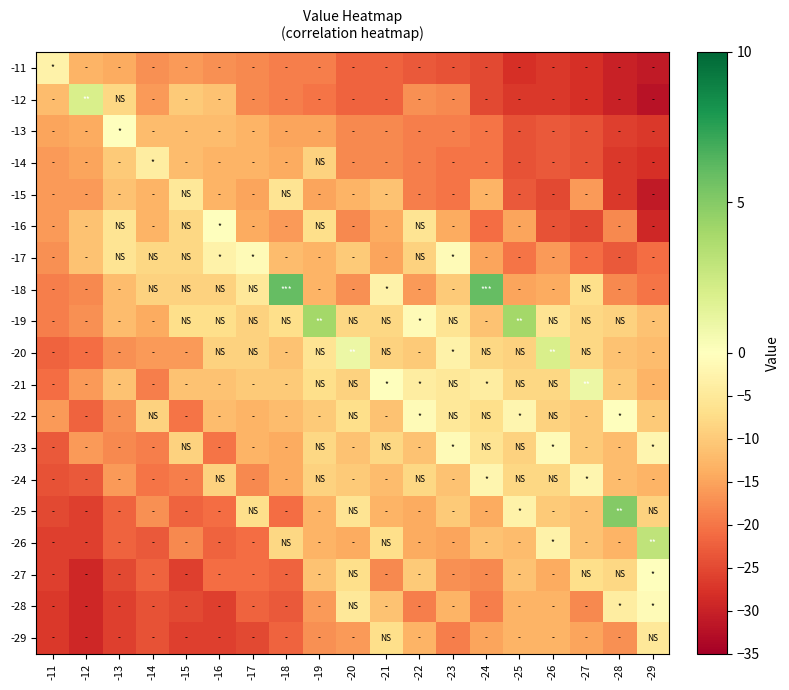

Reading right to left, list all the values displayed in this chart.

-11: -29=-31	-28=-30	-27=-28	-26=-27	-25=-28	-24=-25	-23=-24	-22=-23	-21=-22	-20=-22	-19=-19	-18=-19	-17=-18	-16=-17	-15=-16	-14=-17	-13=-14	-12=-13	-11=-3
-12: -29=-32	-28=-30	-27=-28	-26=-27	-25=-27	-24=-25	-23=-18	-22=-17	-21=-22	-20=-22	-19=-20	-18=-19	-17=-18	-16=-11	-15=-10	-14=-16	-13=-8	-12=2	-11=-12
-13: -29=-27	-28=-26	-27=-24	-26=-23	-25=-24	-24=-20	-23=-19	-22=-19	-21=-18	-20=-18	-19=-15	-18=-15	-17=-13	-16=-12	-15=-12	-14=-12	-13=0	-12=-14	-11=-15
-14: -29=-28	-28=-27	-27=-24	-26=-23	-25=-24	-24=-20	-23=-20	-22=-19	-21=-18	-20=-18	-19=-9	-18=-14	-17=-13	-16=-13	-15=-12	-14=-4	-13=-10	-12=-15	-11=-16
-15: -29=-31	-28=-27	-27=-16	-26=-25	-25=-23	-24=-13	-23=-20	-22=-19	-21=-11	-20=-13	-19=-15	-18=-6	-17=-15	-16=-13	-15=-5	-14=-13	-13=-11	-12=-16	-11=-16
-16: -29=-29	-28=-18	-27=-25	-26=-24	-25=-15	-24=-21	-23=-14	-22=-6	-21=-14	-20=-18	-19=-7	-18=-16	-17=-14	-16=0	-15=-8	-14=-13	-13=-6	-12=-11	-11=-16
-17: -29=-21	-28=-23	-27=-21	-26=-16	-25=-20	-24=-15	-23=-1	-22=-9	-21=-15	-20=-10	-19=-13	-18=-12	-17=-1	-16=-3	-15=-8	-14=-8	-13=-6	-12=-11	-11=-17
-18: -29=-20	-28=-18	-27=-7	-26=-14	-25=-15	-24=6	-23=-10	-22=-16	-21=-3	-20=-17	-19=-13	-18=6	-17=-5	-16=-9	-15=-9	-14=-9	-13=-12	-12=-18	-11=-19
-19: -29=-11	-28=-9	-27=-8	-26=-6	-25=4	-24=-11	-23=-6	-22=-1	-21=-8	-20=-8	-19=4	-18=-7	-17=-9	-16=-7	-15=-7	-14=-14	-13=-12	-12=-17	-11=-19
-20: -29=-12	-28=-11	-27=-8	-26=2	-25=-9	-24=-8	-23=-3	-22=-10	-21=-9	-20=1	-19=-6	-18=-11	-17=-9	-16=-9	-15=-16	-14=-16	-13=-17	-12=-21	-11=-22
-21: -29=-13	-28=-10	-27=1	-26=-8	-25=-8	-24=-4	-23=-5	-22=-4	-21=0	-20=-9	-19=-7	-18=-10	-17=-10	-16=-11	-15=-11	-14=-19	-13=-11	-12=-16	-11=-21
-22: -29=-10	-28=0	-27=-10	-26=-9	-25=-2	-24=-7	-23=-5	-22=-1	-21=-11	-20=-7	-19=-10	-18=-12	-17=-13	-16=-12	-15=-20	-14=-9	-13=-17	-12=-22	-11=-16
-23: -29=-2	-28=-12	-27=-10	-26=-1	-25=-9	-24=-6	-23=-1	-22=-11	-21=-8	-20=-11	-19=-8	-18=-14	-17=-13	-16=-20	-15=-9	-14=-19	-13=-18	-12=-16	-11=-23
-24: -29=-13	-28=-12	-27=-2	-26=-8	-25=-8	-24=-2	-23=-11	-22=-8	-21=-12	-20=-10	-19=-9	-18=-14	-17=-18	-16=-9	-15=-19	-14=-20	-13=-16	-12=-23	-11=-24
-25: -29=-9	-28=5	-27=-11	-26=-10	-25=-3	-24=-14	-23=-10	-22=-14	-21=-13	-20=-6	-19=-13	-18=-21	-17=-7	-16=-21	-15=-22	-14=-17	-13=-22	-12=-26	-11=-25
-26: -29=3	-28=-13	-27=-11	-26=-3	-25=-12	-24=-11	-23=-15	-22=-14	-21=-7	-20=-14	-19=-13	-18=-8	-17=-21	-16=-22	-15=-18	-14=-23	-13=-22	-12=-26	-11=-26
-27: -29=0	-28=-8	-27=-7	-26=-14	-25=-11	-24=-18	-23=-17	-22=-10	-21=-18	-20=-7	-19=-11	-18=-22	-17=-21	-16=-21	-15=-26	-14=-22	-13=-25	-12=-29	-11=-26
-28: -29=-1	-28=-4	-27=-18	-26=-13	-25=-13	-24=-19	-23=-13	-22=-19	-21=-11	-20=-5	-19=-16	-18=-23	-17=-22	-16=-26	-15=-25	-14=-24	-13=-26	-12=-29	-11=-27
-29: -29=-5	-28=-17	-27=-15	-26=-13	-25=-13	-24=-15	-23=-19	-22=-13	-21=-7	-20=-16	-19=-17	-18=-22	-17=-25	-16=-26	-15=-26	-14=-24	-13=-26	-12=-29	-11=-27